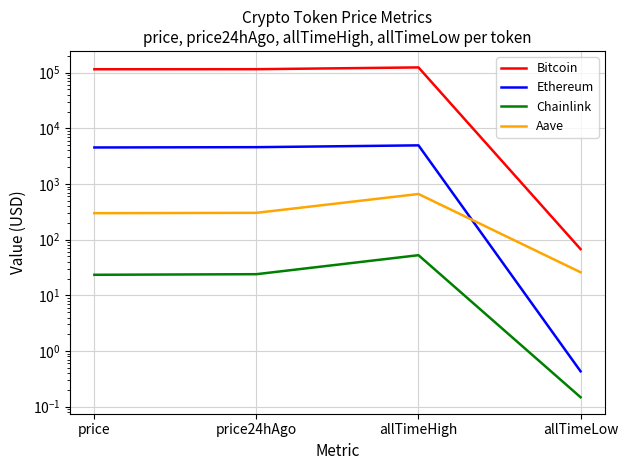

True or false: Bitcoin and Ethereum intersect in this chart.

False